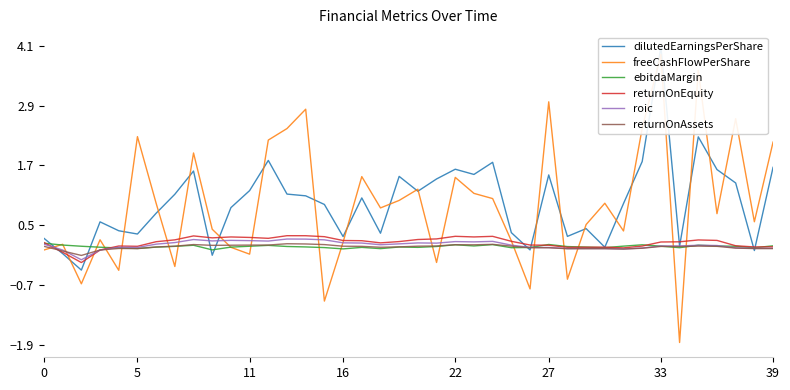

How many interior local peaks does the ebitdaMargin series have?

9